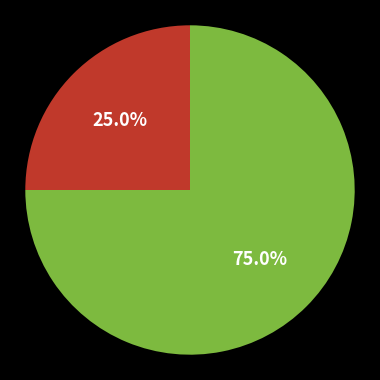

Is there any slice that represents more than half of the pie?

Yes